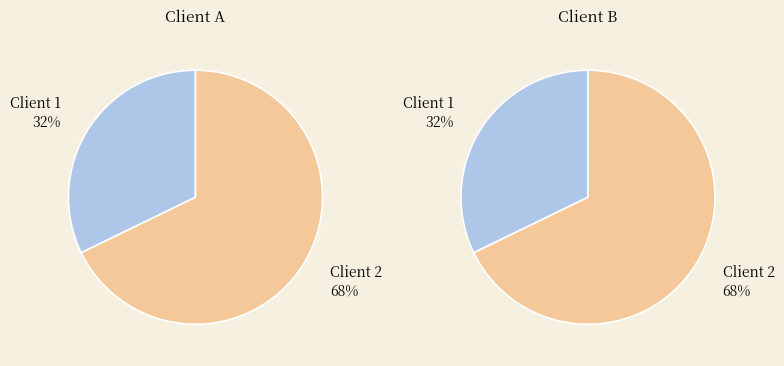

Does Client 1 represent more than half of the total?

No